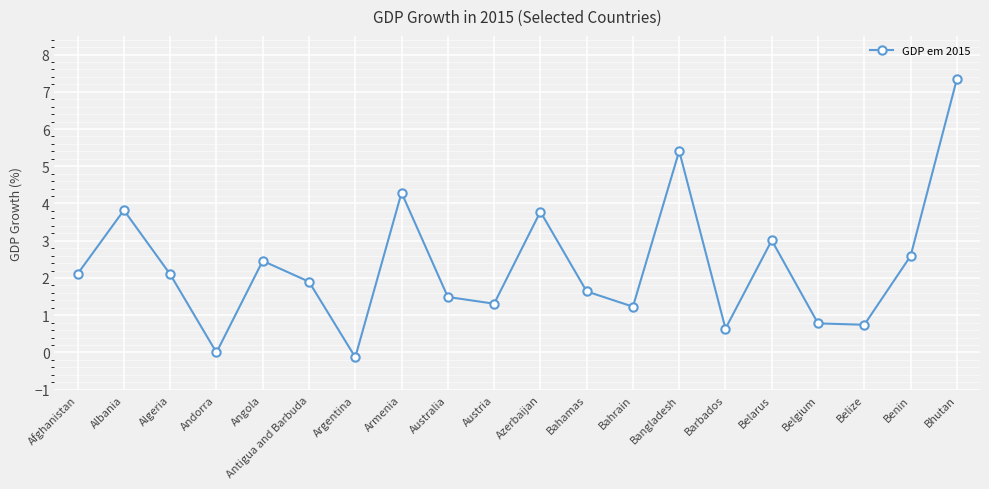

What is the difference between the second highest and minimum values?

5.5